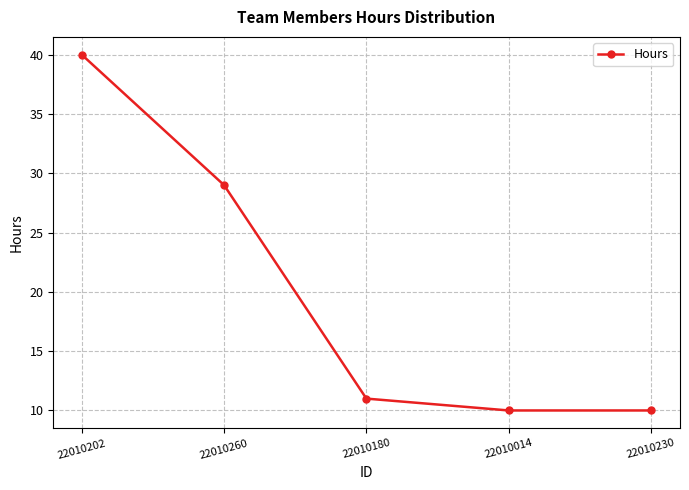

Does the chart have visible grid lines?

Yes